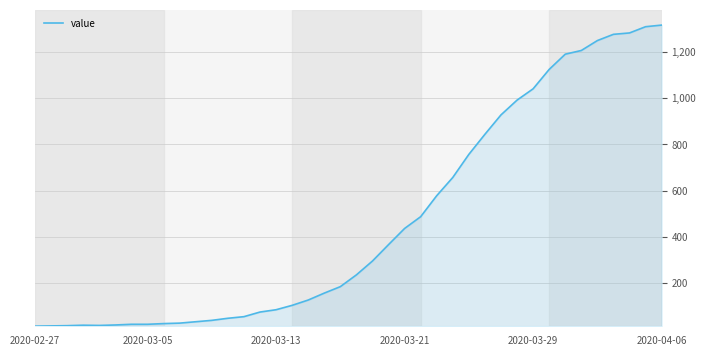

What is the difference between the maximum and minimum values?

1304